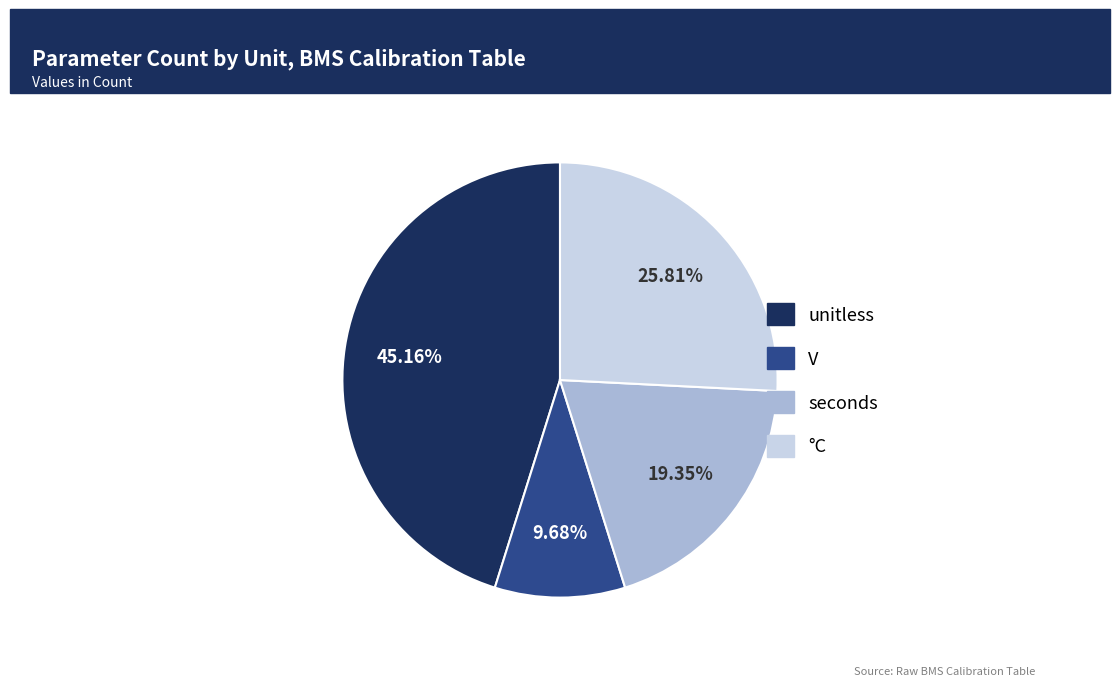

How many segments does this pie chart have?

4